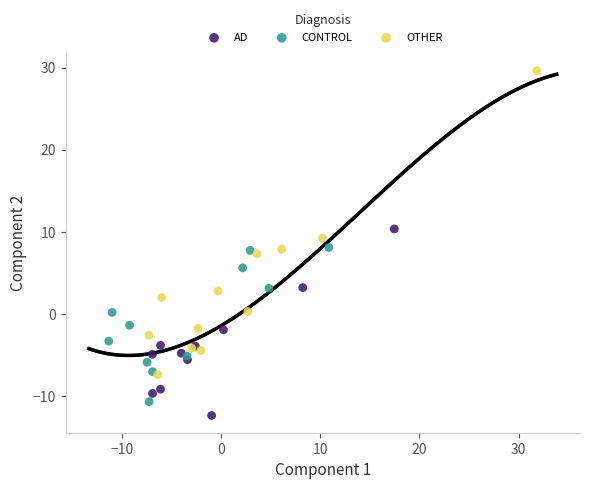

Which series contains the lowest Y value?

AD